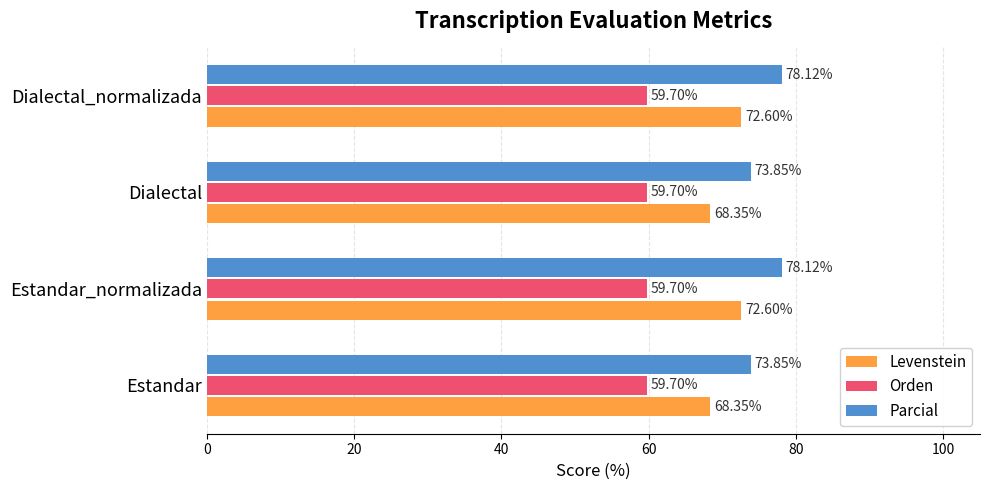

Which series has the largest total across all categories?

Parcial